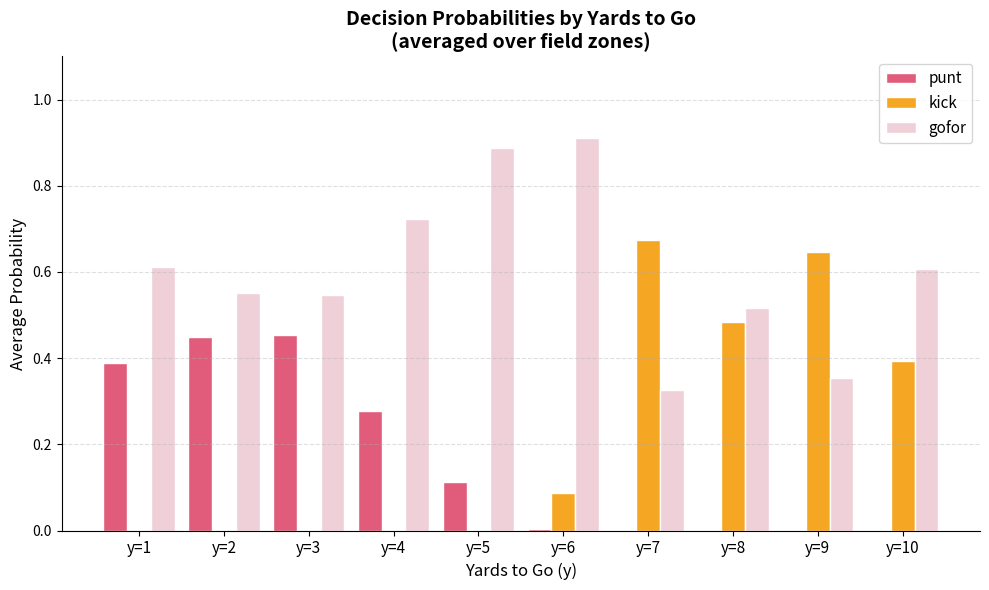

Does the chart contain stacked bars?

No